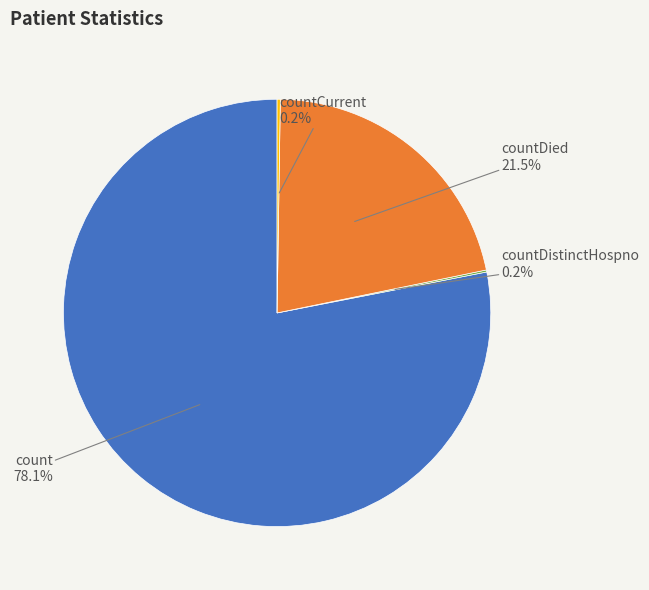

Which category has the biggest portion of the pie?

count